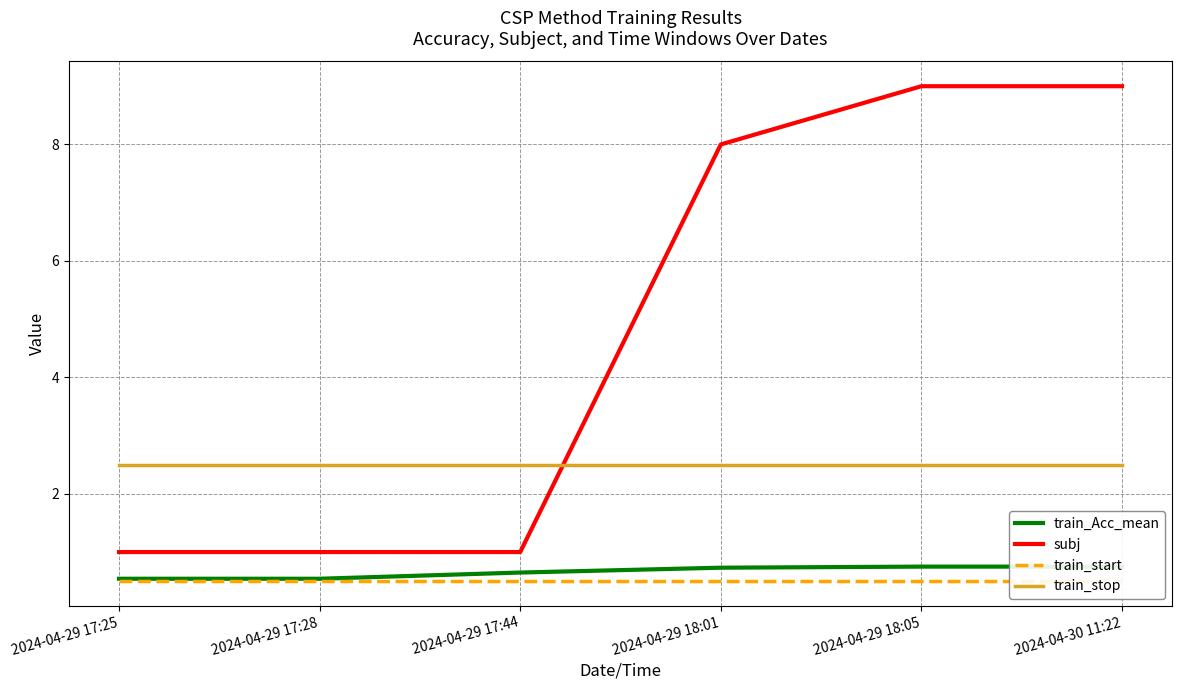

List the labels in order of subj value, largest first.

2024-04-29 18:05, 2024-04-30 11:22, 2024-04-29 18:01, 2024-04-29 17:25, 2024-04-29 17:28, 2024-04-29 17:44